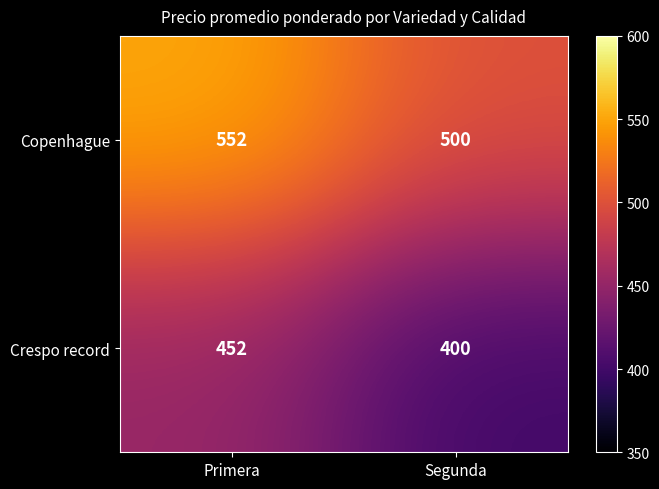

At which category does the chart reach its minimum across all series?

Segunda